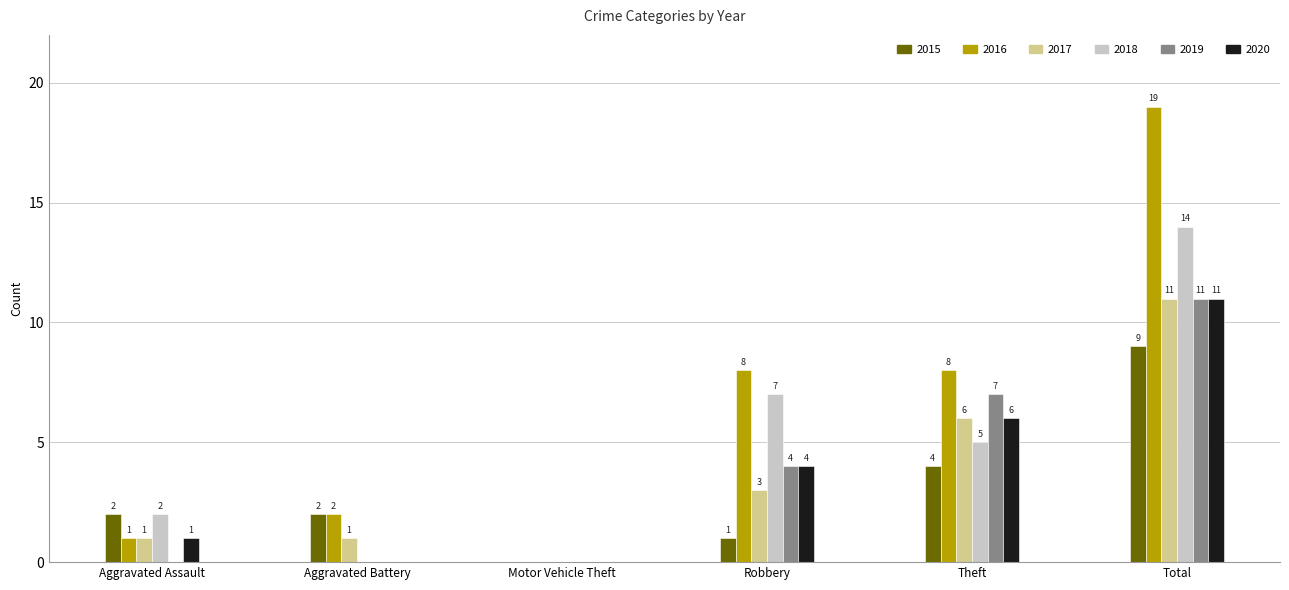

Count the number of categories in the chart.

6